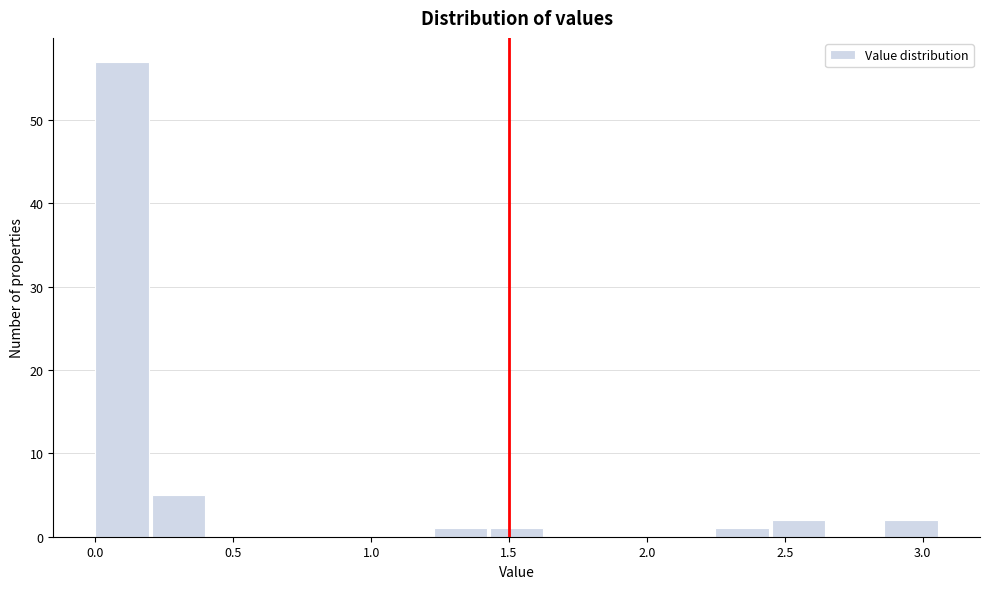

Reading left to right, transcribe this chart: for each bar, give the range it covers on the x-axis and its height. Neither the bar edges nor the heights are printed on the chart, so give them approximately, as read against the axes.

0.00 to 0.20: 57
0.20 to 0.40: 5
0.40 to 0.60: 0
0.60 to 0.80: 0
0.80 to 1.00: 0
1.00 to 1.25: 0
1.25 to 1.45: 1
1.45 to 1.65: 1
1.65 to 1.85: 0
1.85 to 2.05: 0
2.05 to 2.25: 0
2.25 to 2.45: 1
2.45 to 2.65: 2
2.65 to 2.85: 0
2.85 to 3.05: 2